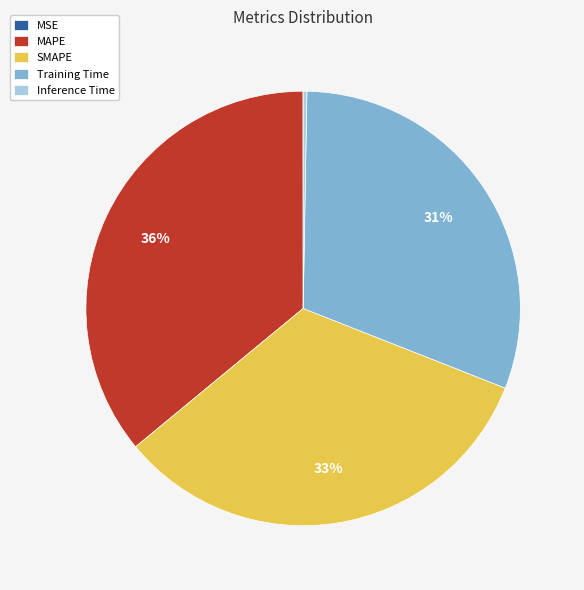

Is it true that Training Time is 31% of the pie?

True